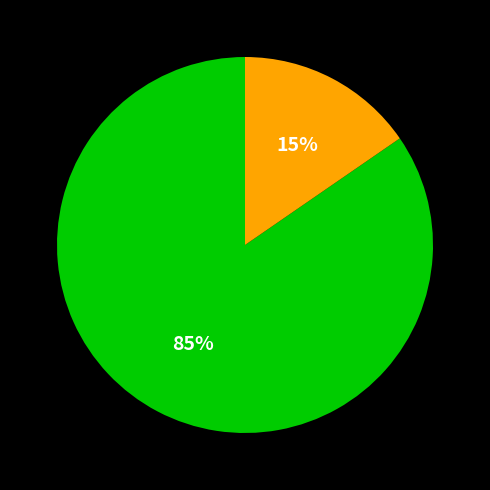

Is there any slice that represents more than half of the pie?

Yes